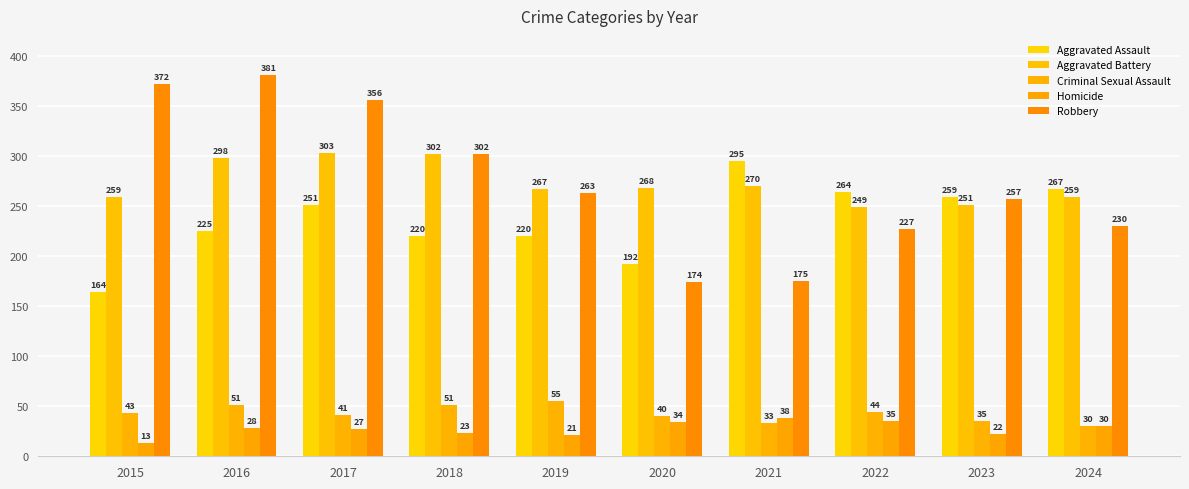

What is the approximate value of Robbery at 2022?

227